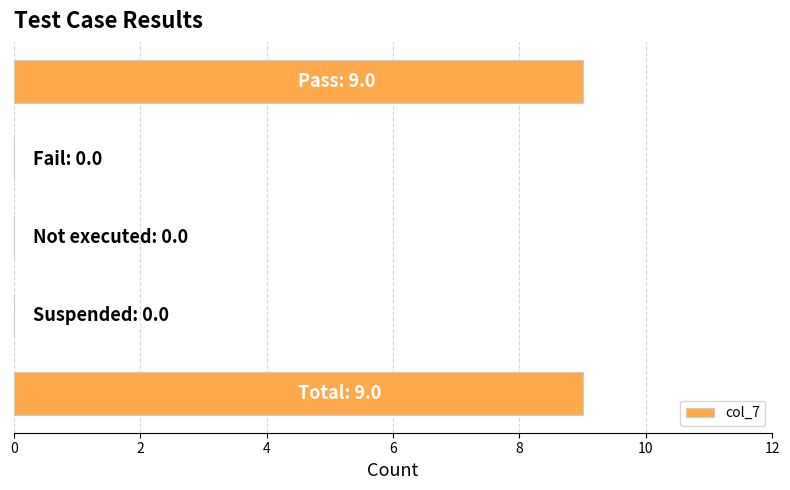

What is the maximum value shown in the chart?

9